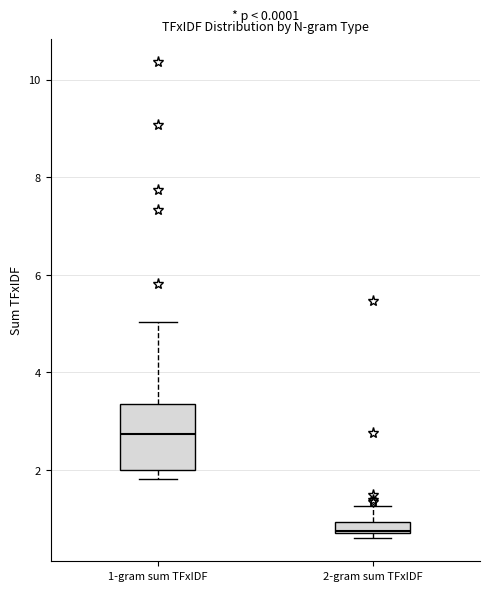

Where is the upper edge of the box for 1-gram sum TFxIDF on the y-axis? The values are not printed on the chart, so give them approximately, as read against the axis.

3.4